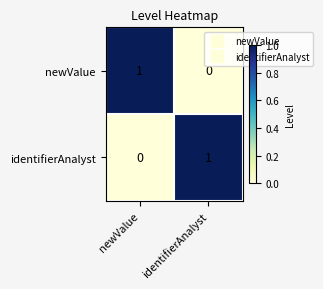

Count the number of data series in this chart.

2